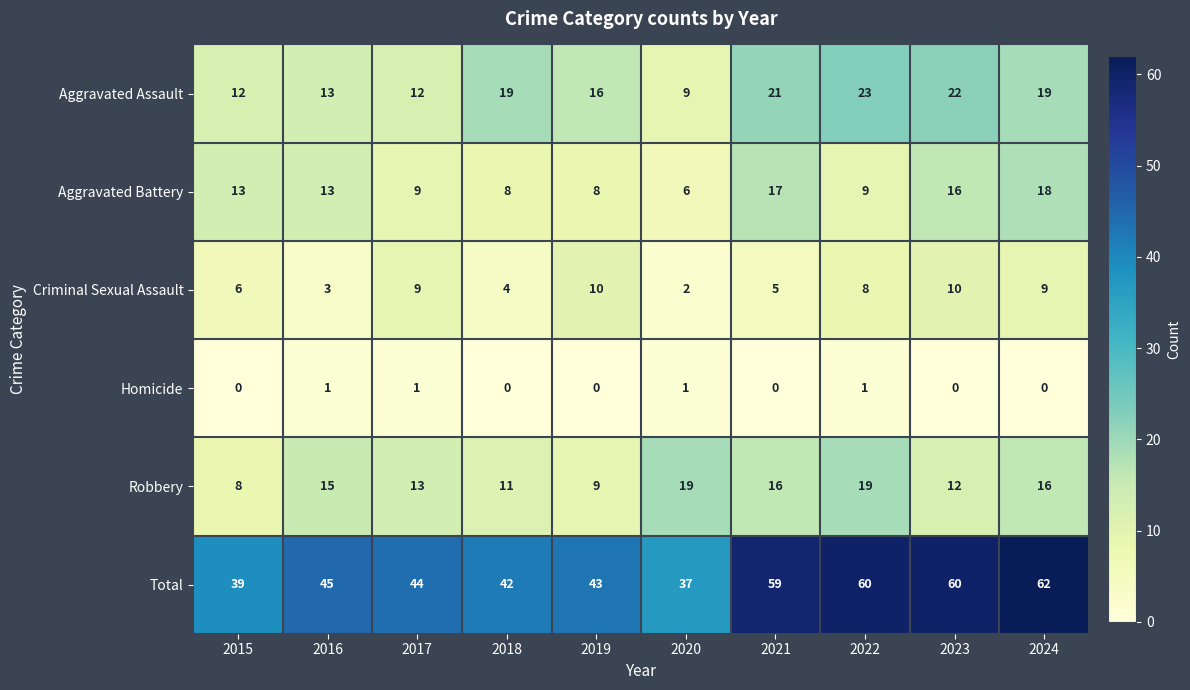

At which category is the sum across all series the highest?

2024